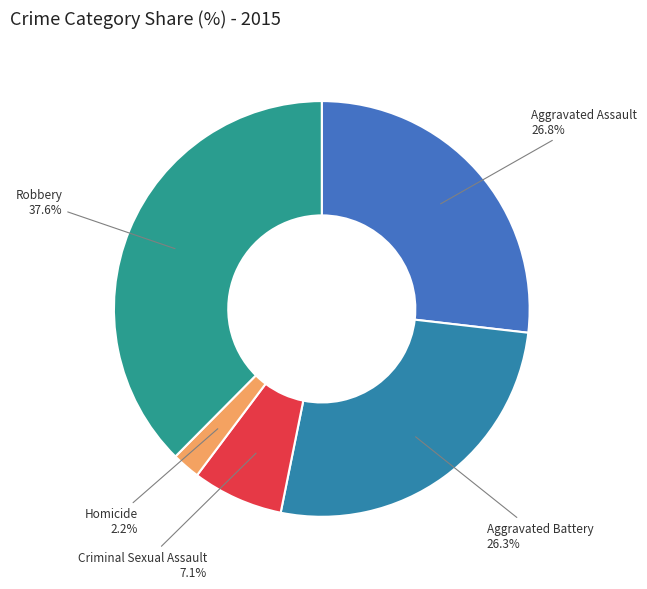

Does Criminal Sexual Assault account for over 50% of the chart?

No